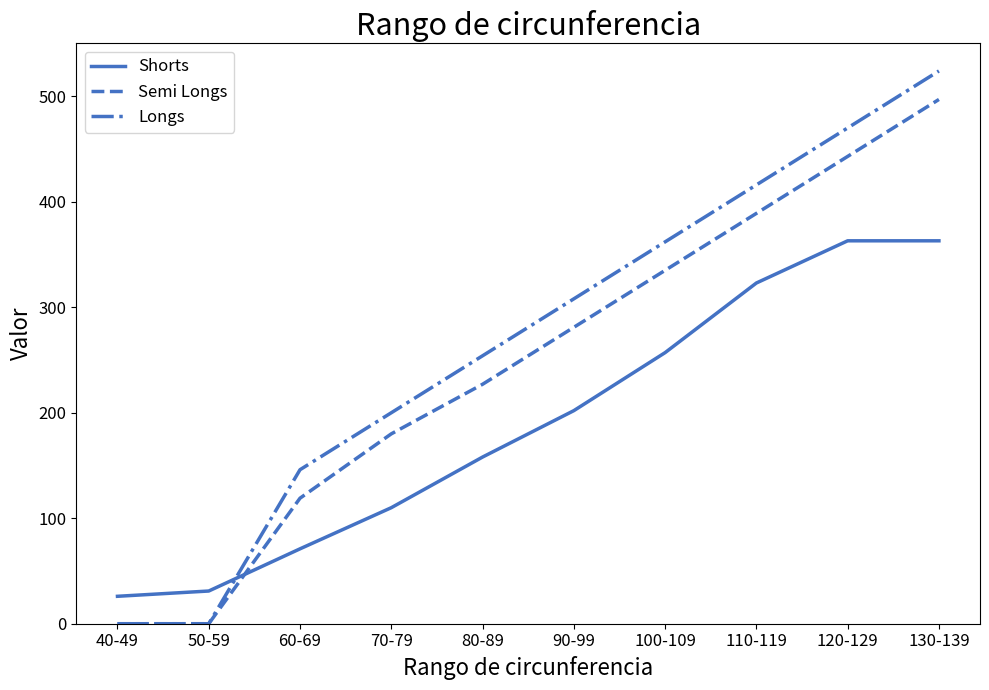

Rank the series by their average value, from highest to lowest.

Longs, Semi Longs, Shorts